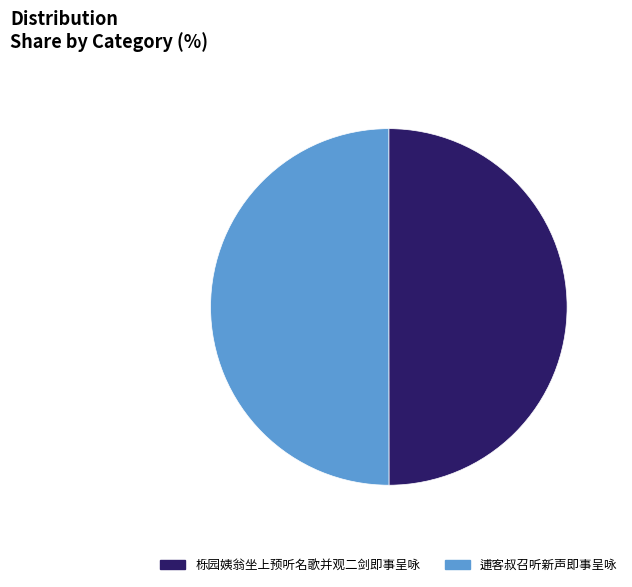

Is it true that 栎园姨翁坐上预听名歌并观二剑即事呈咏 is 50% of the pie?

True